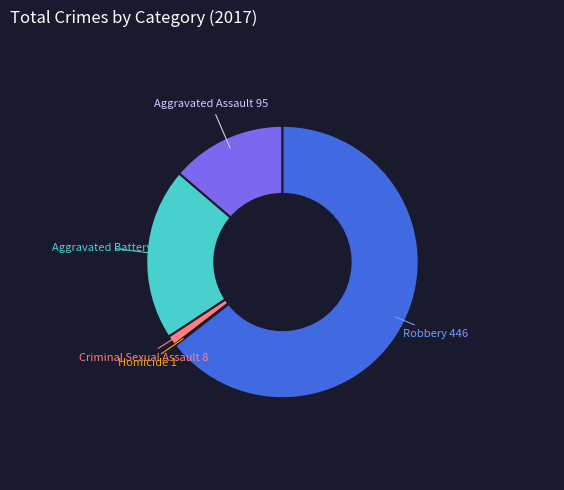

Is there a majority slice in this chart?

Yes